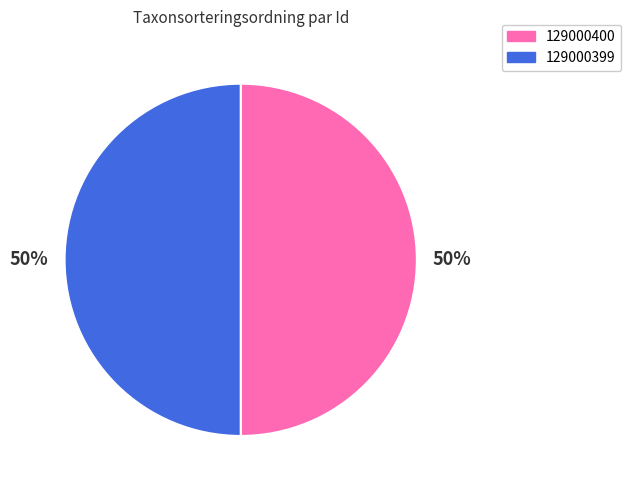

To the nearest percent, what is the average slice percentage?

50%